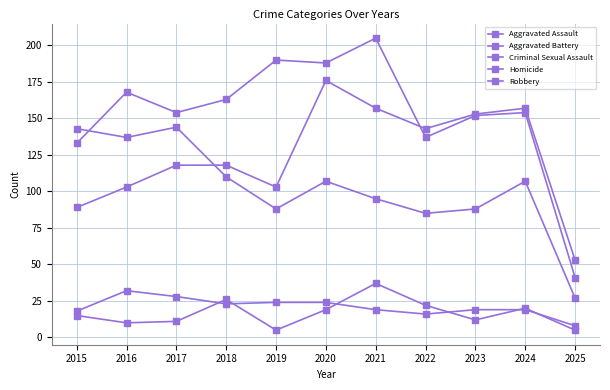

Reading left to right, list all the values displayed in this chart.

Aggravated Assault: 89	103	118	118	103	176	157	143	153	157	53
Aggravated Battery: 133	168	154	163	190	188	205	137	152	154	41
Criminal Sexual Assault: 18	32	28	23	24	24	19	16	19	19	8
Homicide: 15	10	11	26	5	19	37	22	12	20	5
Robbery: 143	137	144	110	88	107	95	85	88	107	27